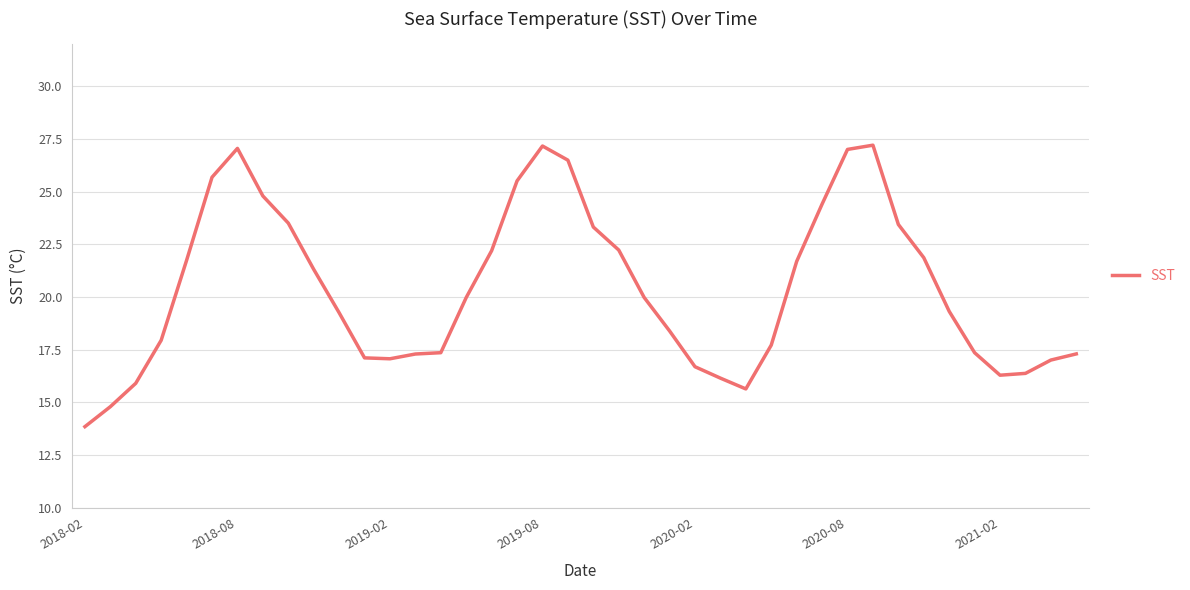

What is the maximum value shown in the chart?

27.2